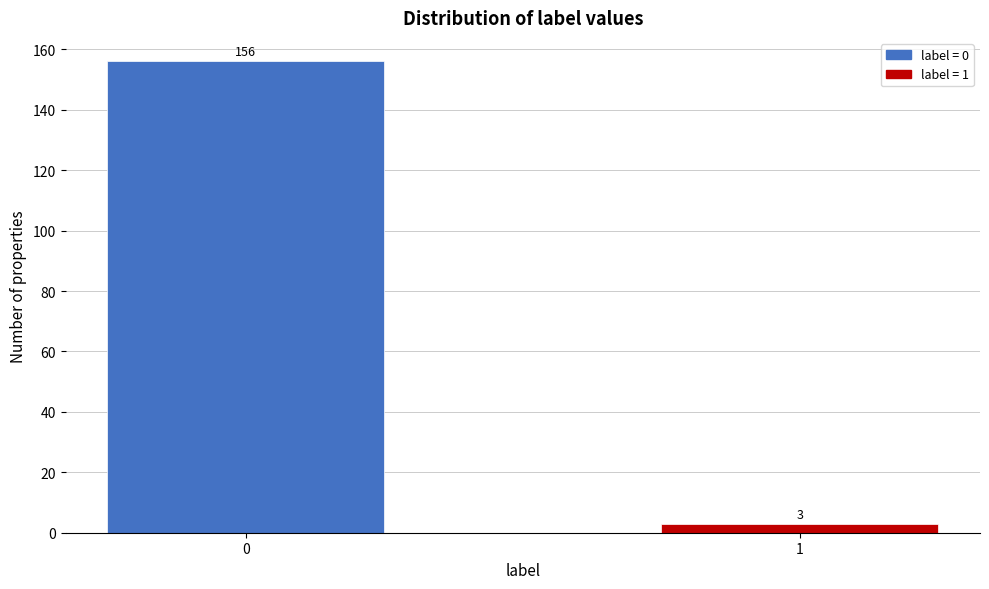

Reading left to right, what are all the values shown in this chart?

0=156	1=3